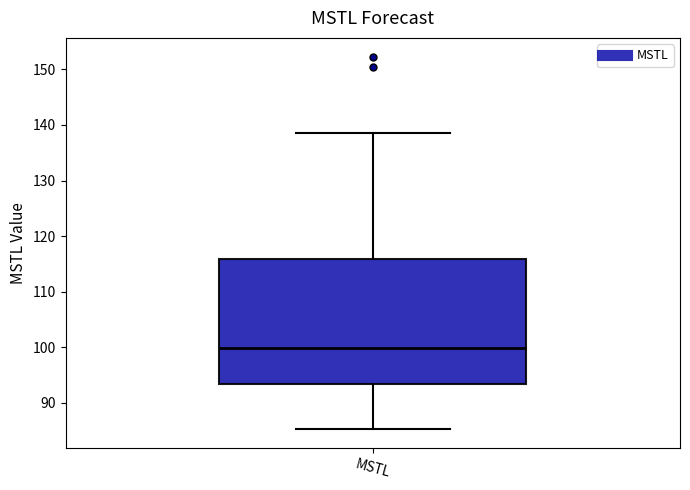

Transcribe this box plot: give where the median line is, the range the box spans, and where the two whiskers end, as read against the y-axis. The values are not printed on the chart, so give them approximately, as read against the axis.

median 100, box 93 to 116, whiskers 85 to 139